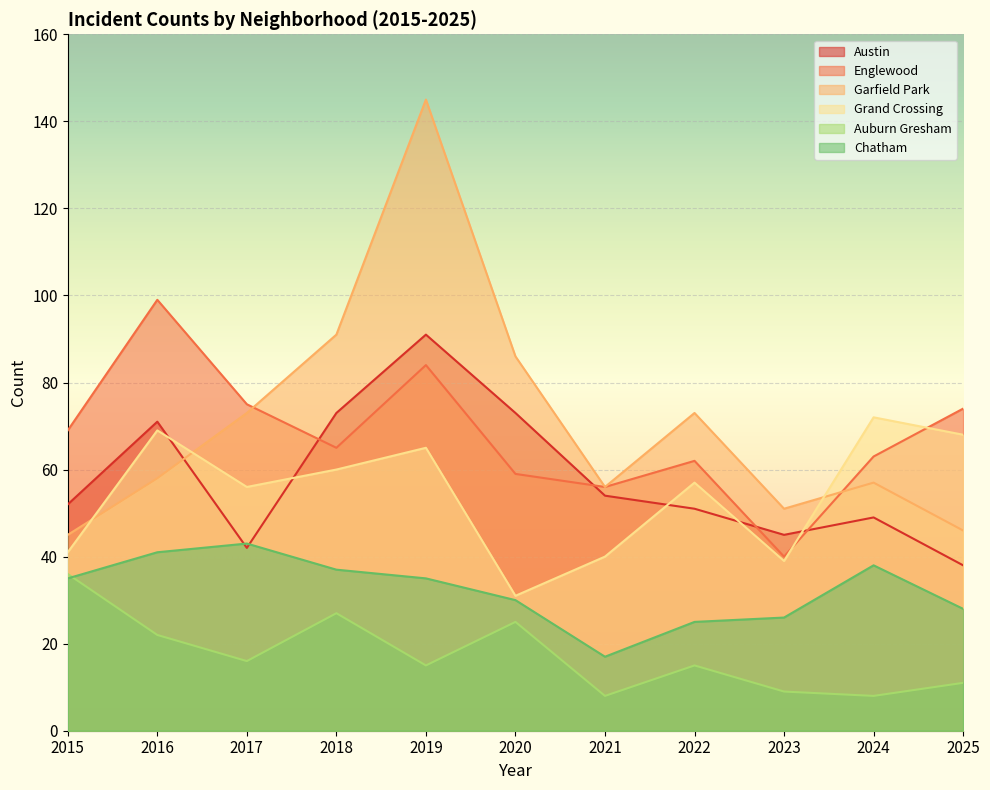

What is the average value of the Austin series?

58